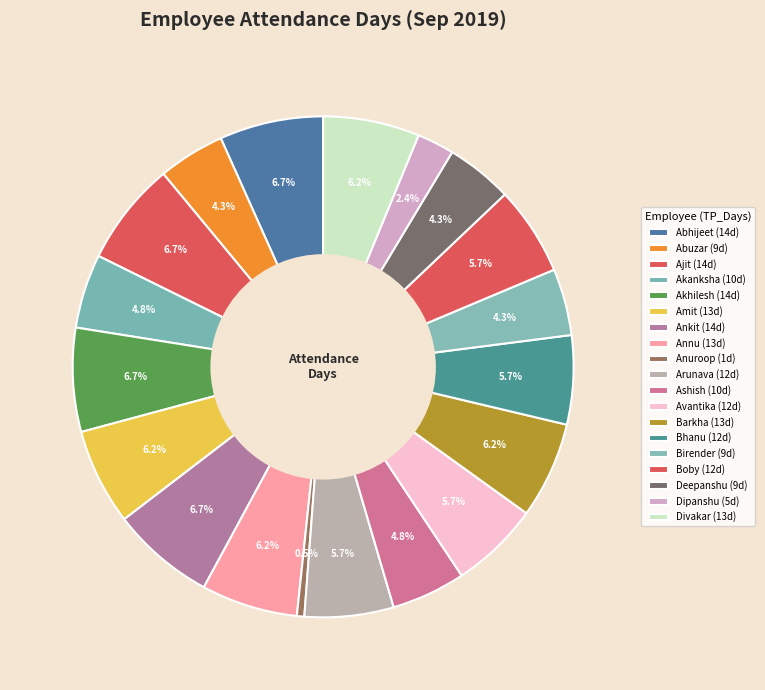

How many segments does this pie chart have?

19